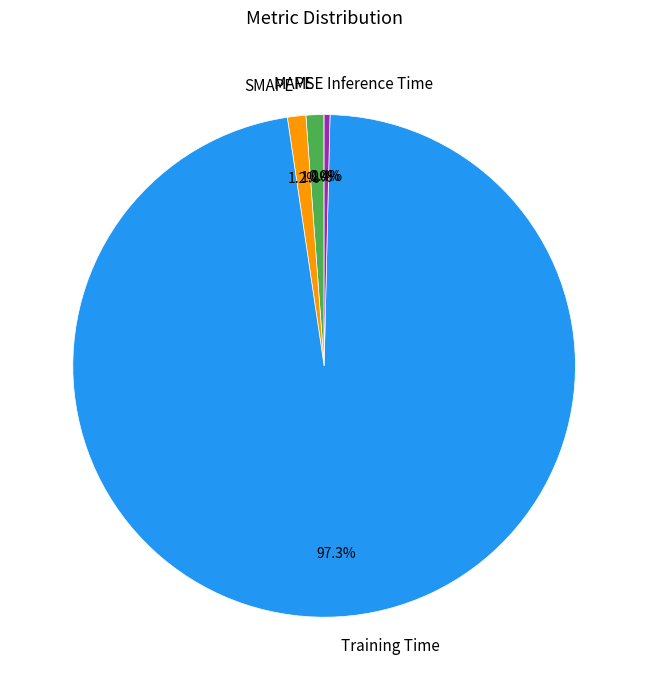

To the nearest percent, what is the difference between the largest and smallest slice percentages?

97%